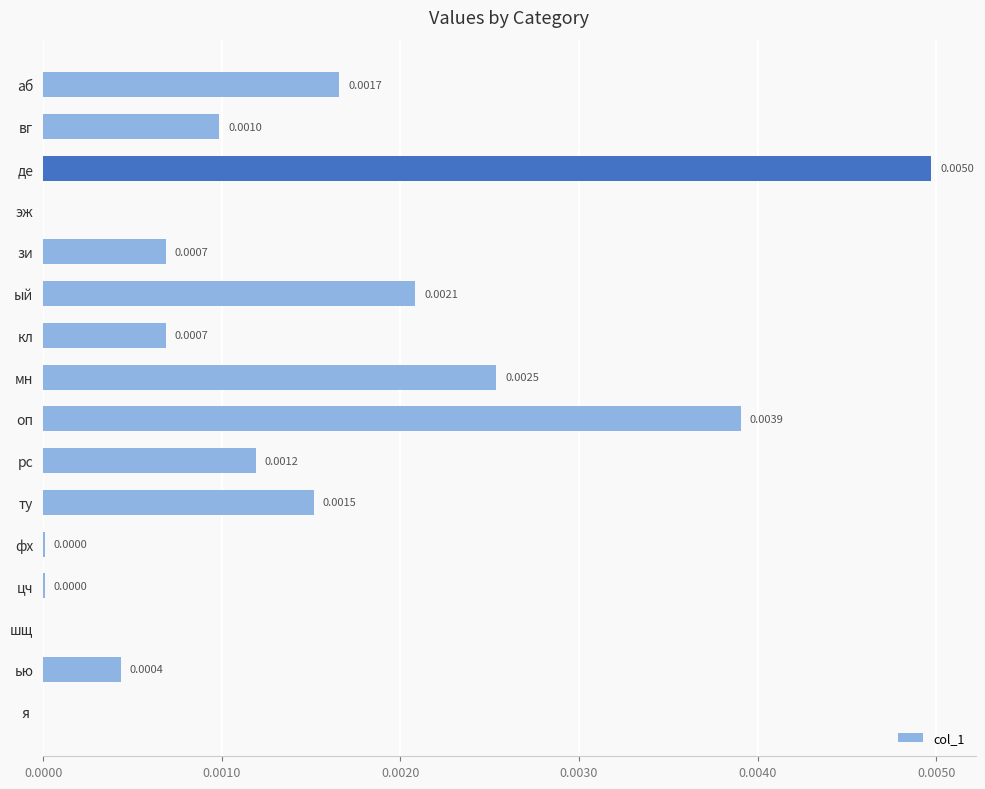

Which has a higher value, зи or ту?

ту